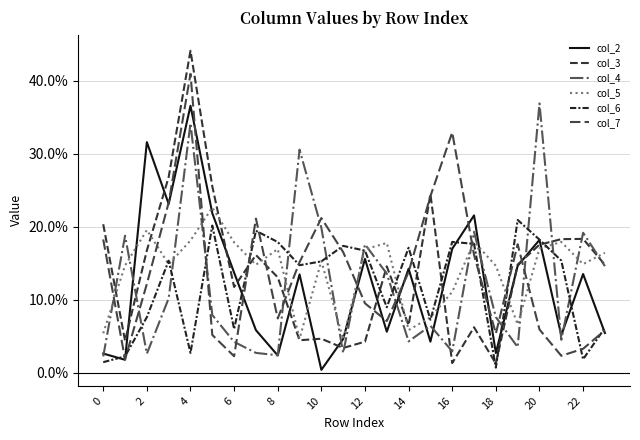

What are all the series names shown in the legend?

col_2, col_3, col_4, col_5, col_6, col_7